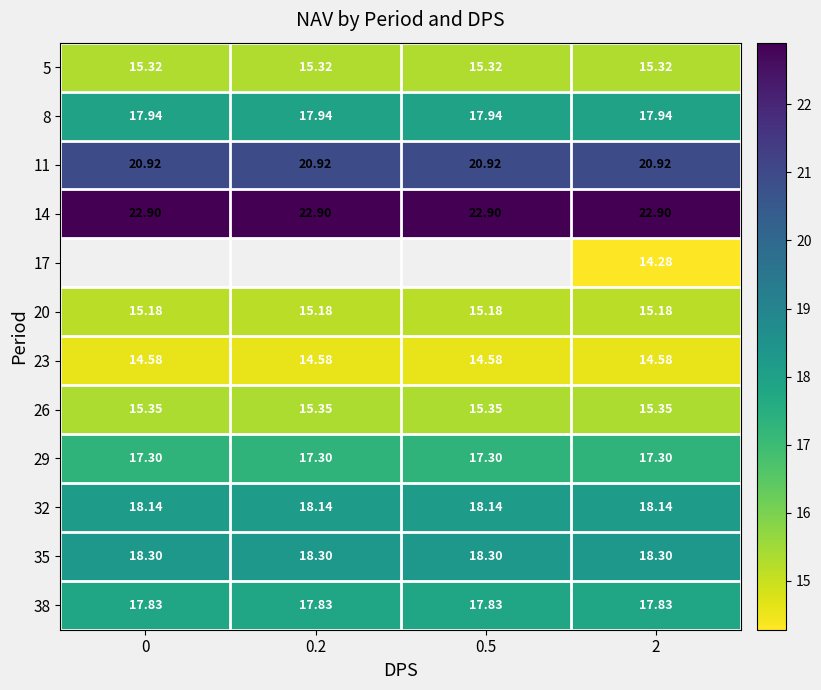

What is the spread (max minus min) of values at 2?

8.6